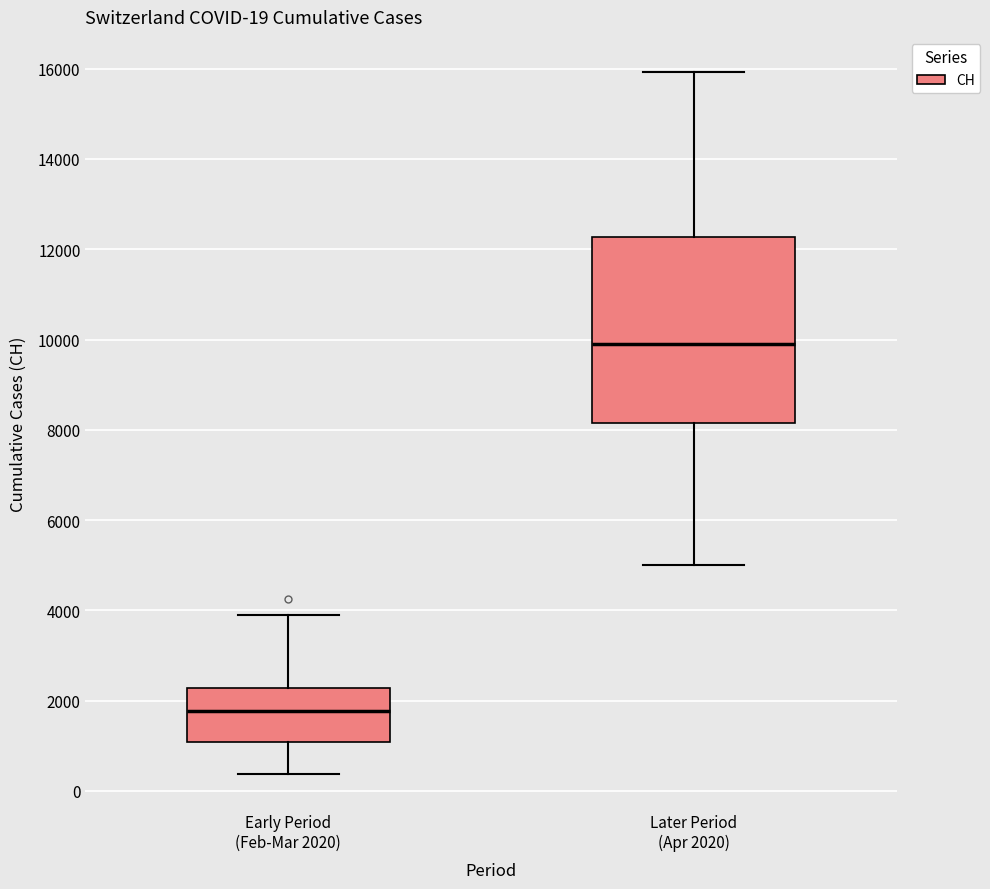

Which box is the tallest, from its lower edge to its upper edge?

Later Period (Apr 2020)